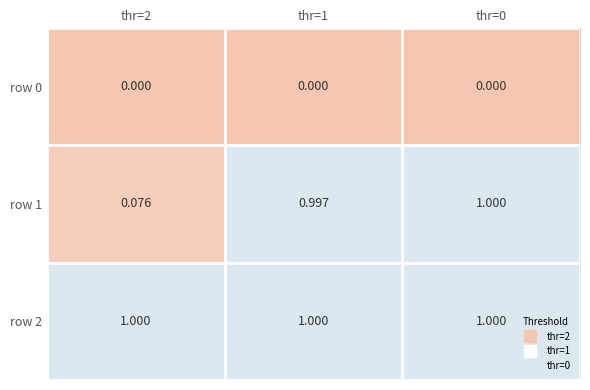

Which has a higher value, thr=2 or thr=0?

thr=2